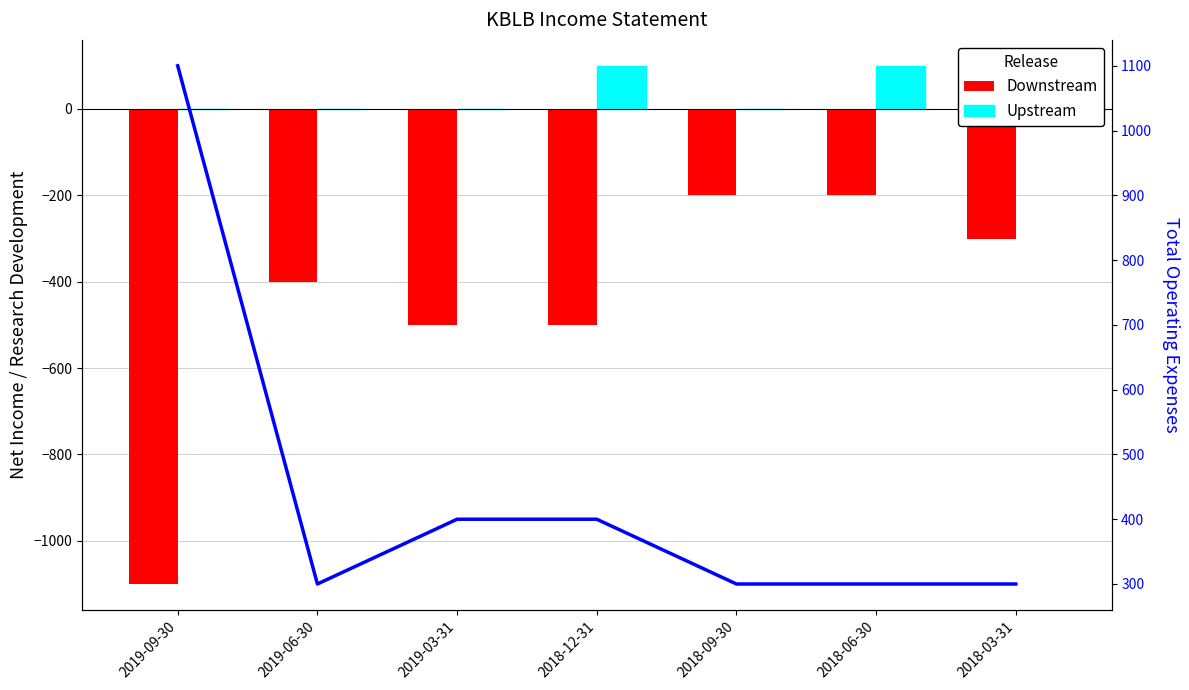

Rank the series by their average value, from lowest to highest.

Downstream, Upstream, Total Operating Expenses